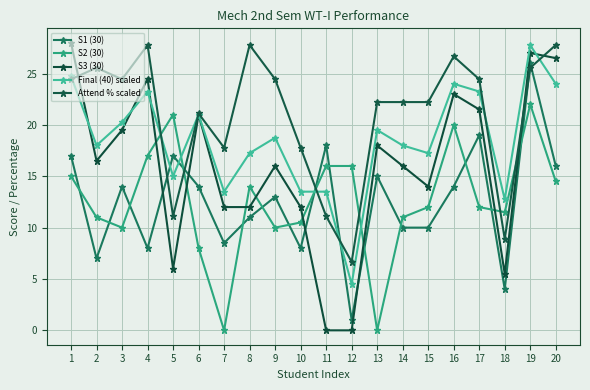

True or false: S3 (30) has more than 2 points higher than both neighbors.

True